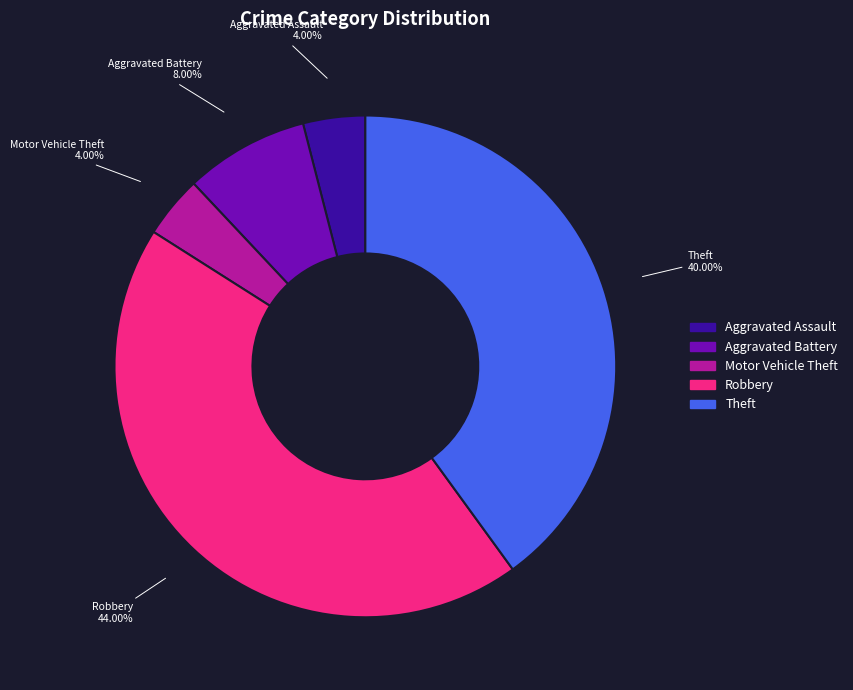

Is it true that Aggravated Battery is 1% of the pie?

False